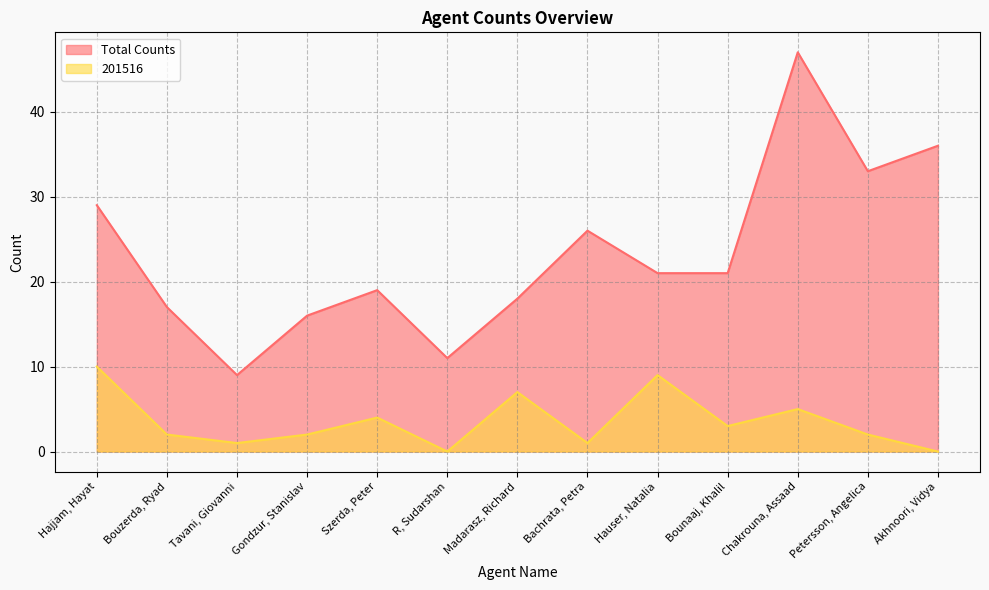

True or false: Total Counts has a value of 15 at R, Sudarshan.

False